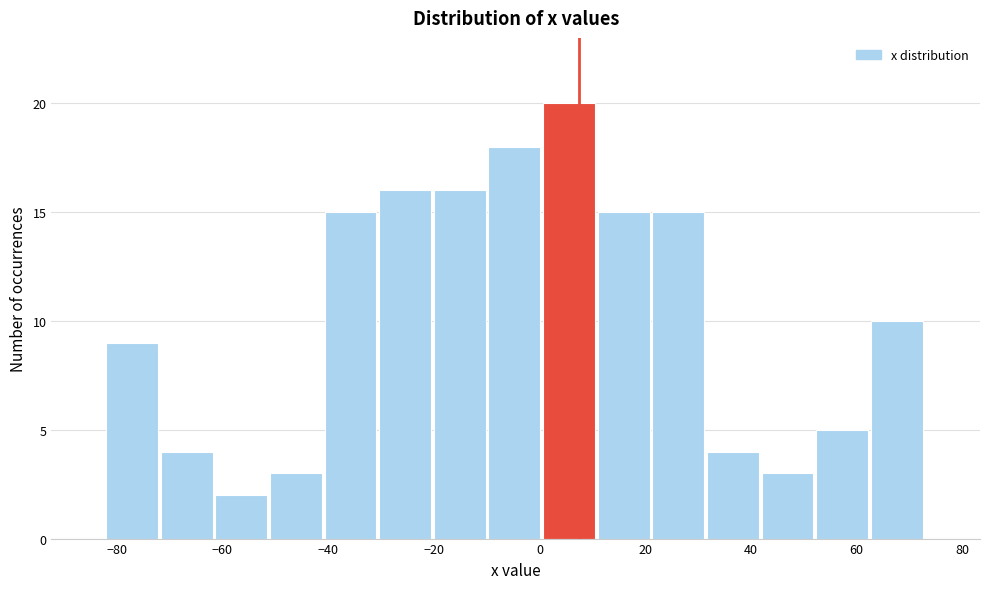

How tall is the bar that spans 52 to 62 on the x-axis? Neither the bar edges nor the heights are printed on the chart, so give them approximately, as read against the axes.

5